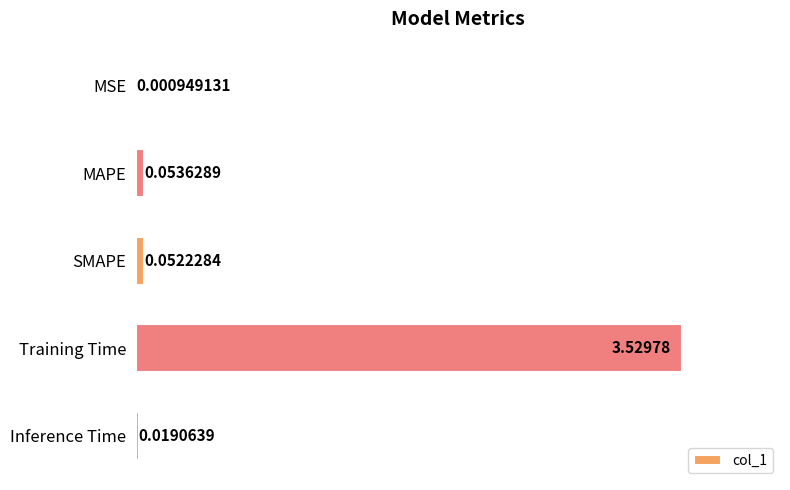

What is the sum of all values?

3.7